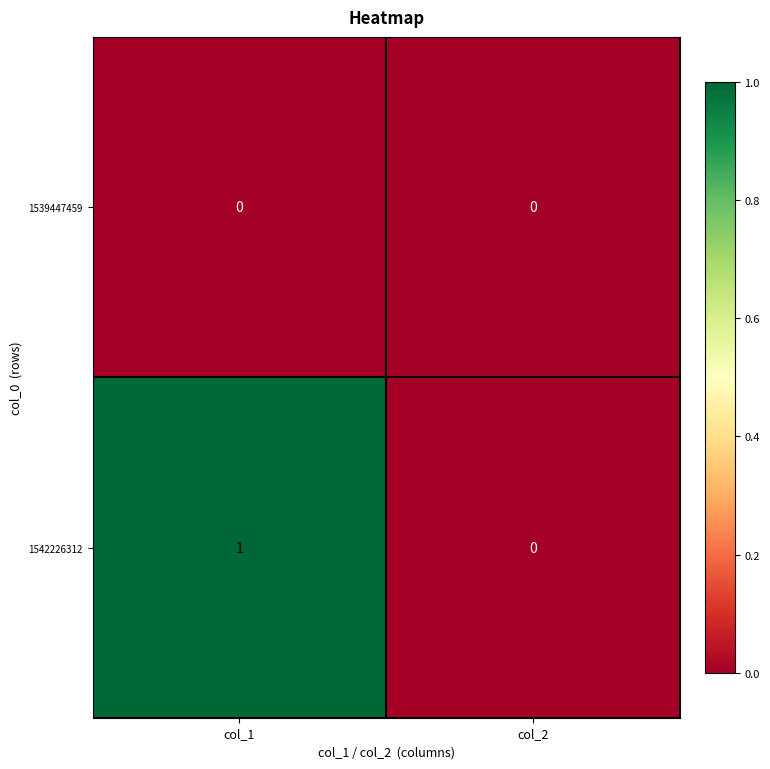

Which series has the widest spread of values?

1542226312